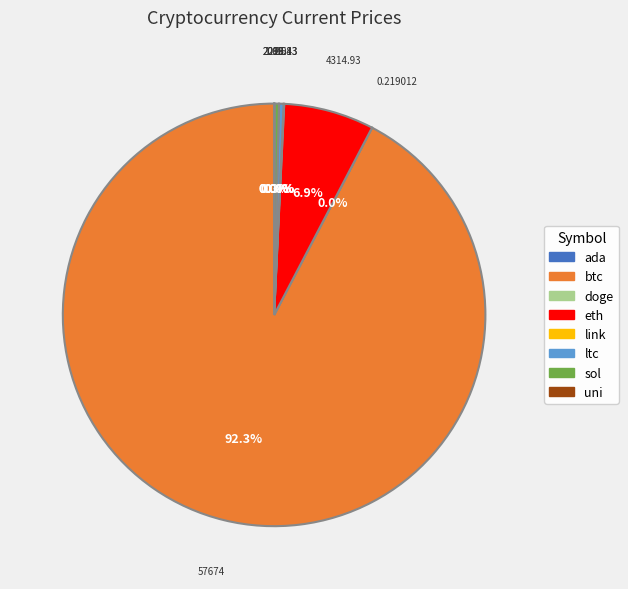

Which slice is the largest?

btc